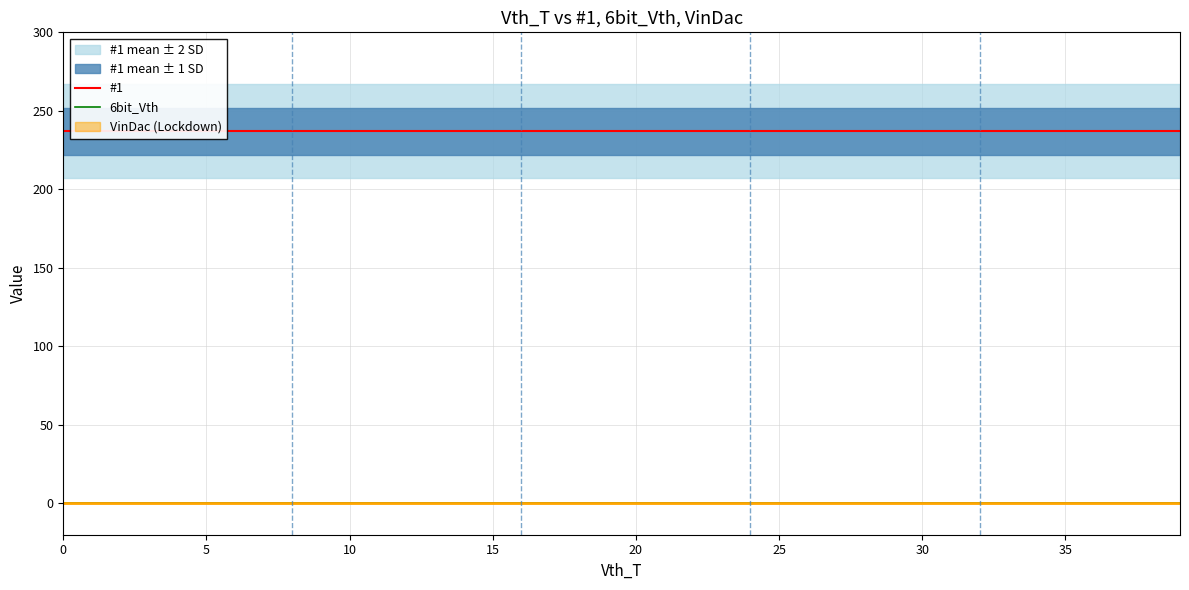

Which series has the widest spread of values?

#1